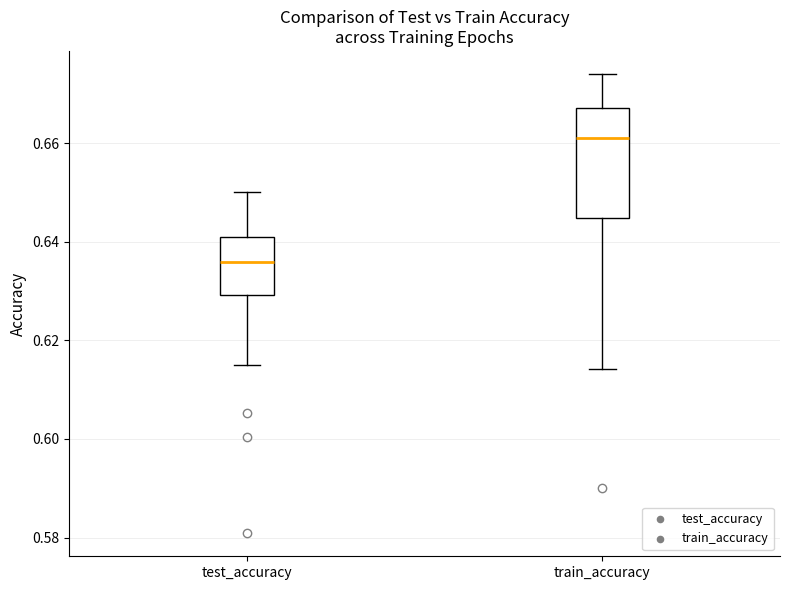

Reading left to right, read every box against the y-axis: the position of its median line, the range the box covers, and the ends of its whiskers. The values are not printed on the chart, so give them approximately, as read against the axis.

test_accuracy: median 0.636, box 0.630 to 0.640, whiskers 0.616 to 0.650
train_accuracy: median 0.660, box 0.644 to 0.668, whiskers 0.614 to 0.674